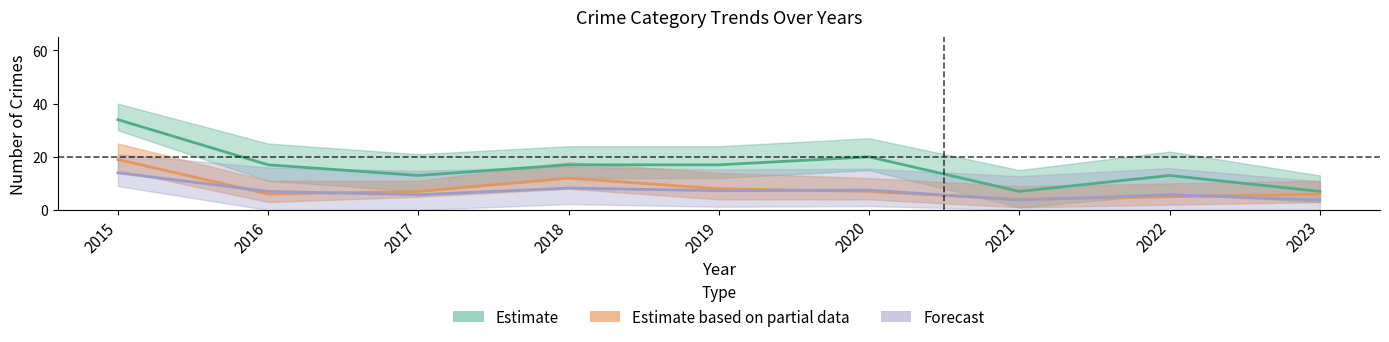

Which series has the largest total across all categories?

Theft